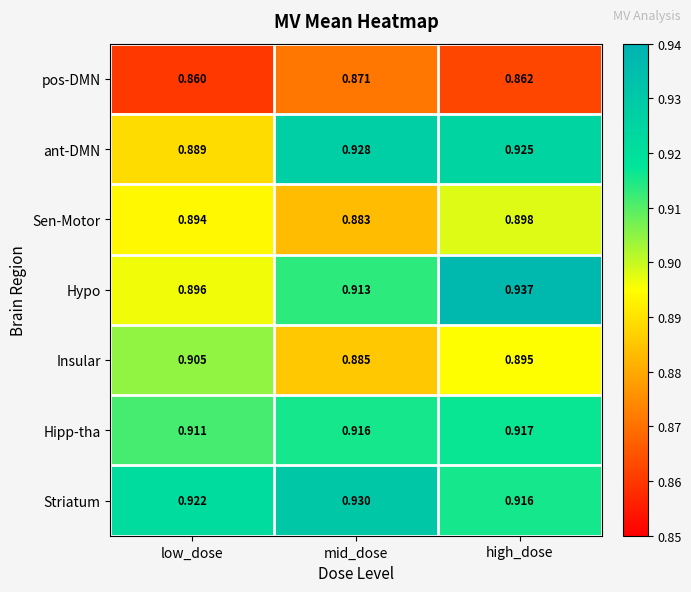

Which category has the highest value across all series?

high_dose